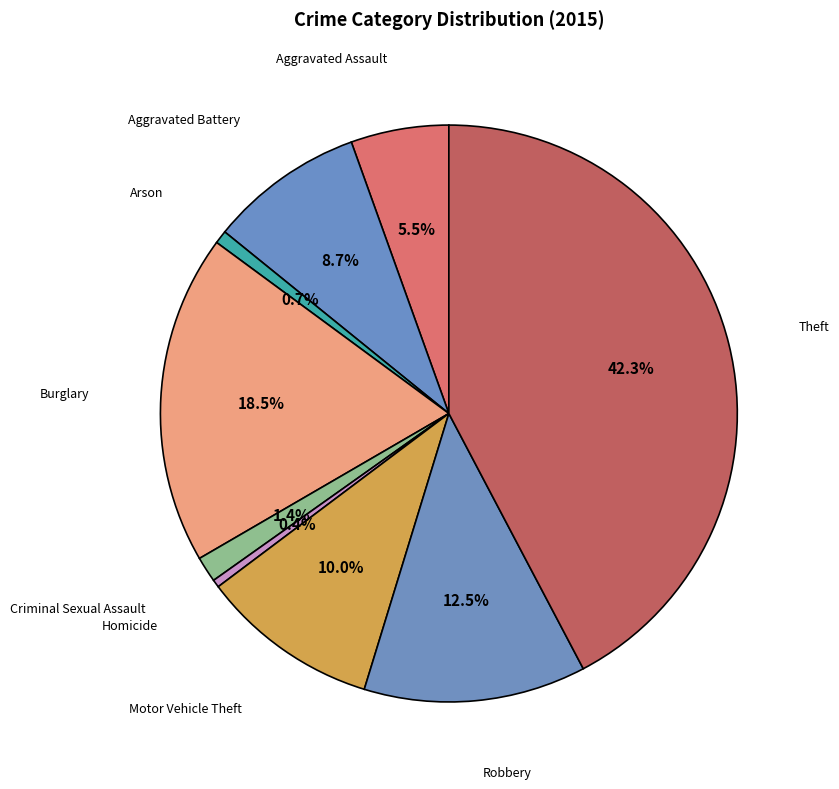

Count the number of slices in the pie.

9